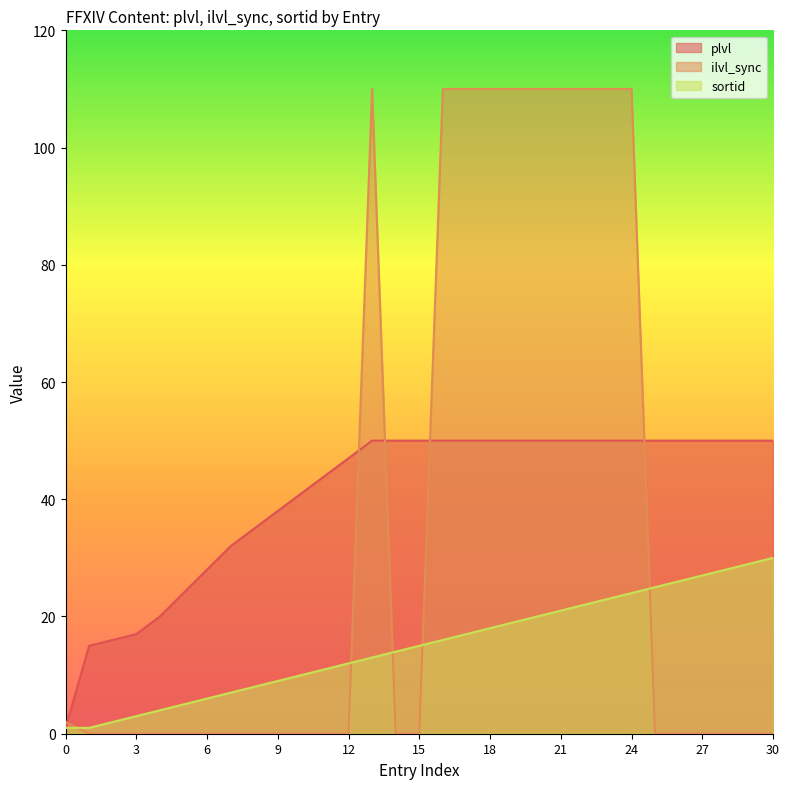

Which series has the largest total across all categories?

plvl